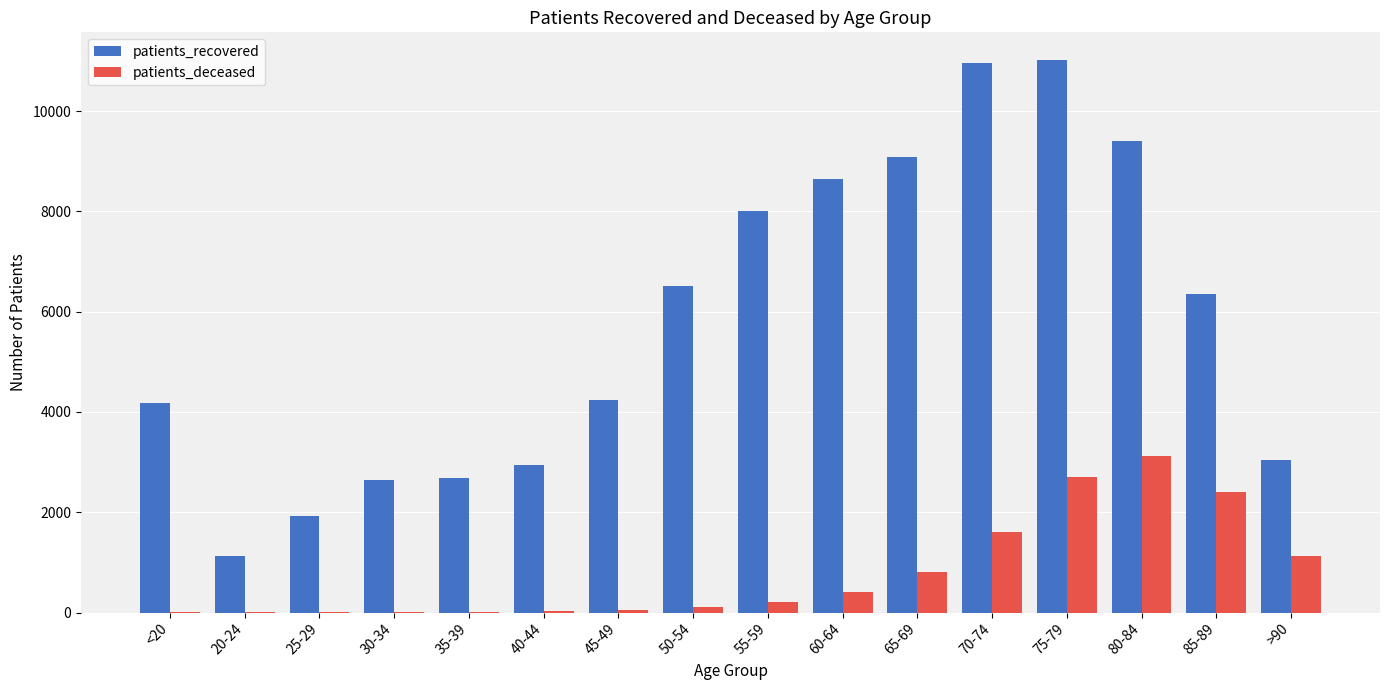

What is the maximum value for patients_recovered?

11021